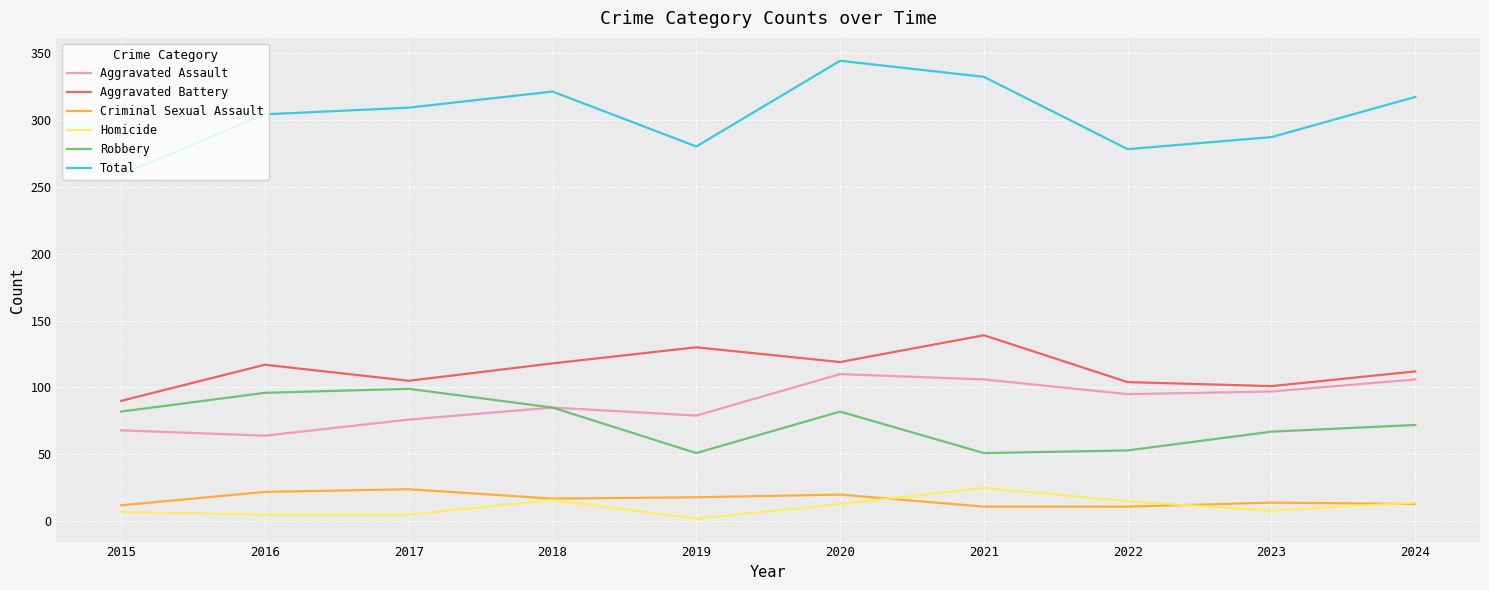

At which category does the chart reach its peak across all series?

2020